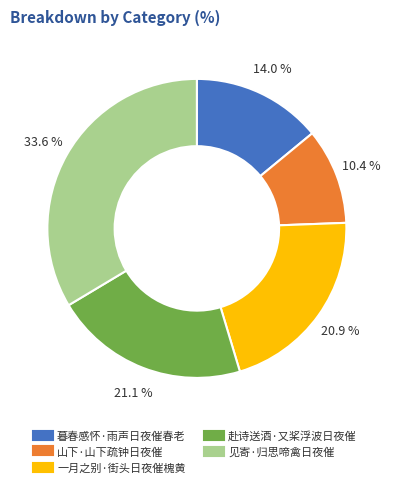

Does any single category account for the majority?

No